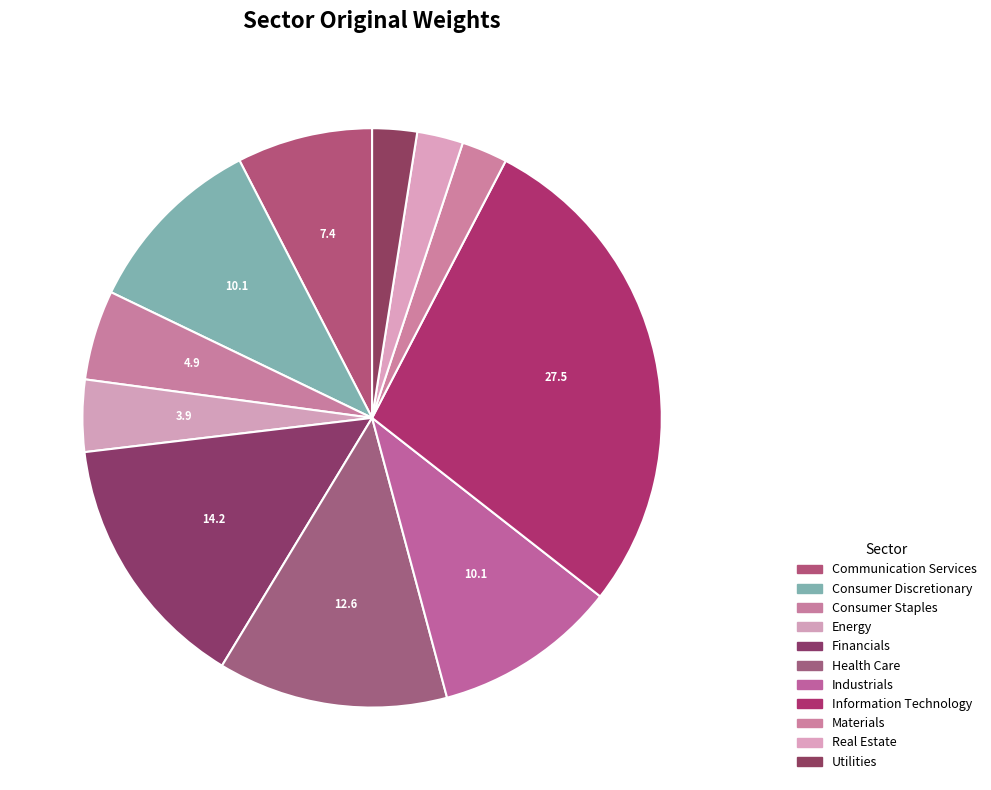

Which slice is the smallest?

Utilities